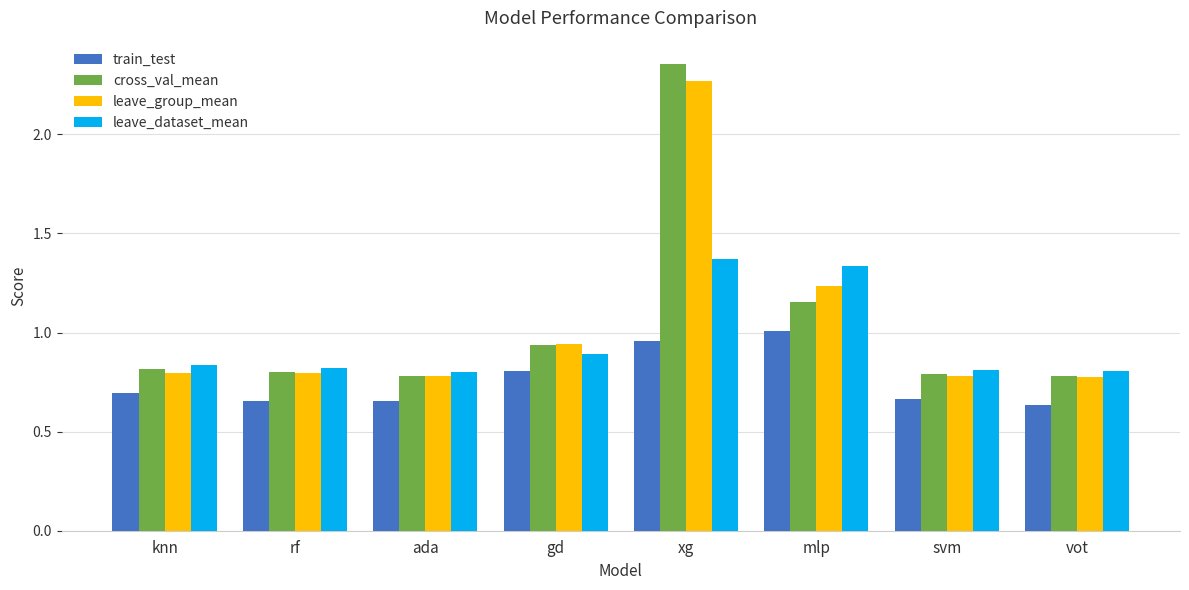

What is the sum of all train_test values?

6.1